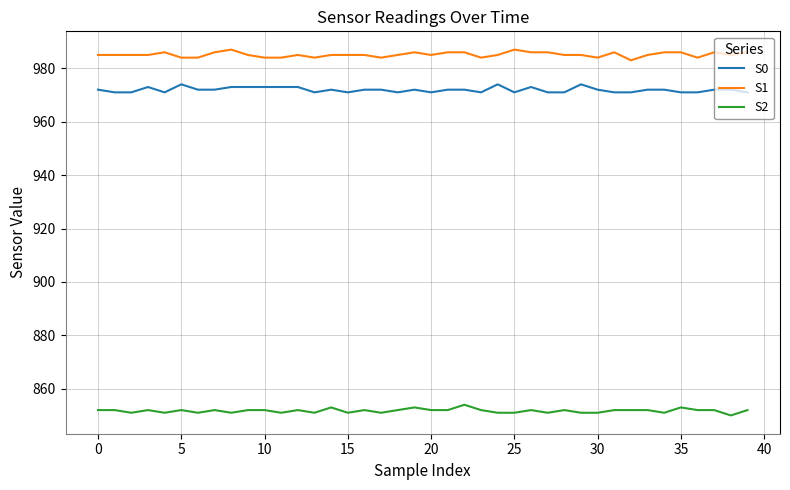

What is the difference between the second highest and minimum values in the S2 series?

3